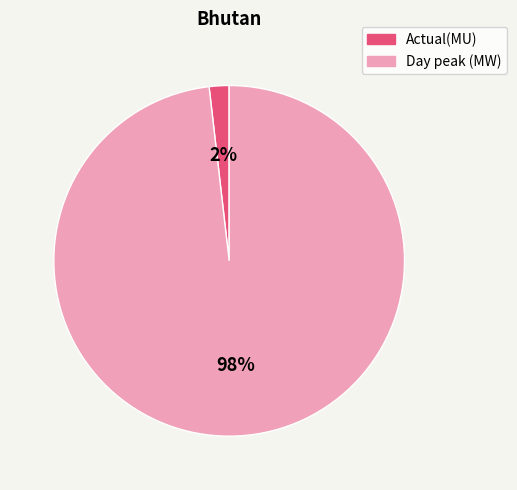

Which category has the smallest portion of the pie?

Actual(MU)